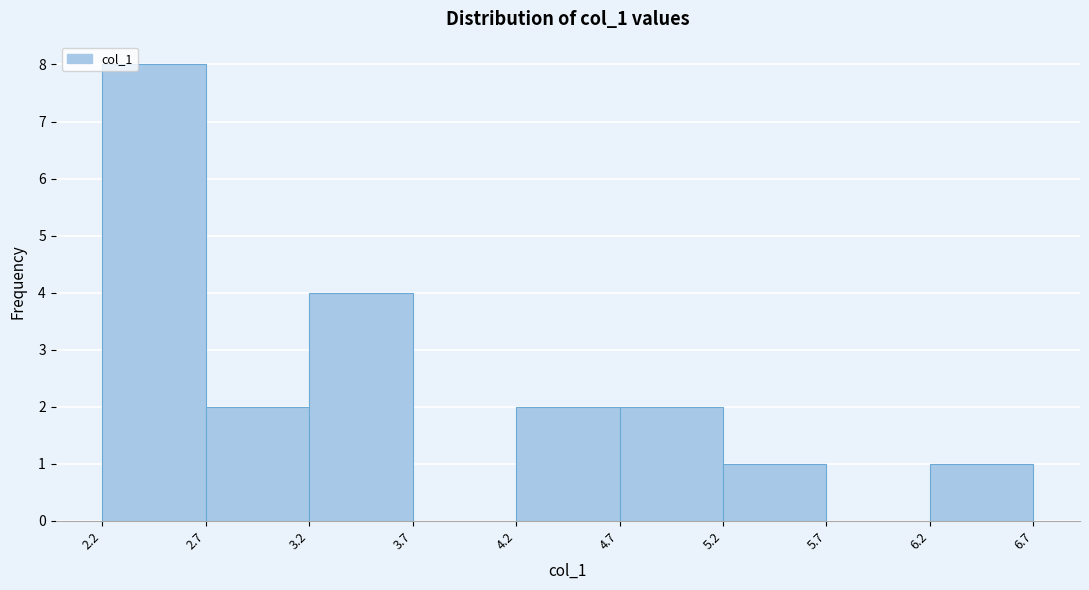

What is the height of the bar covering 4.2 to 4.7 on the x-axis? The values are not printed on the chart, so give them approximately, as read against the axis.

2